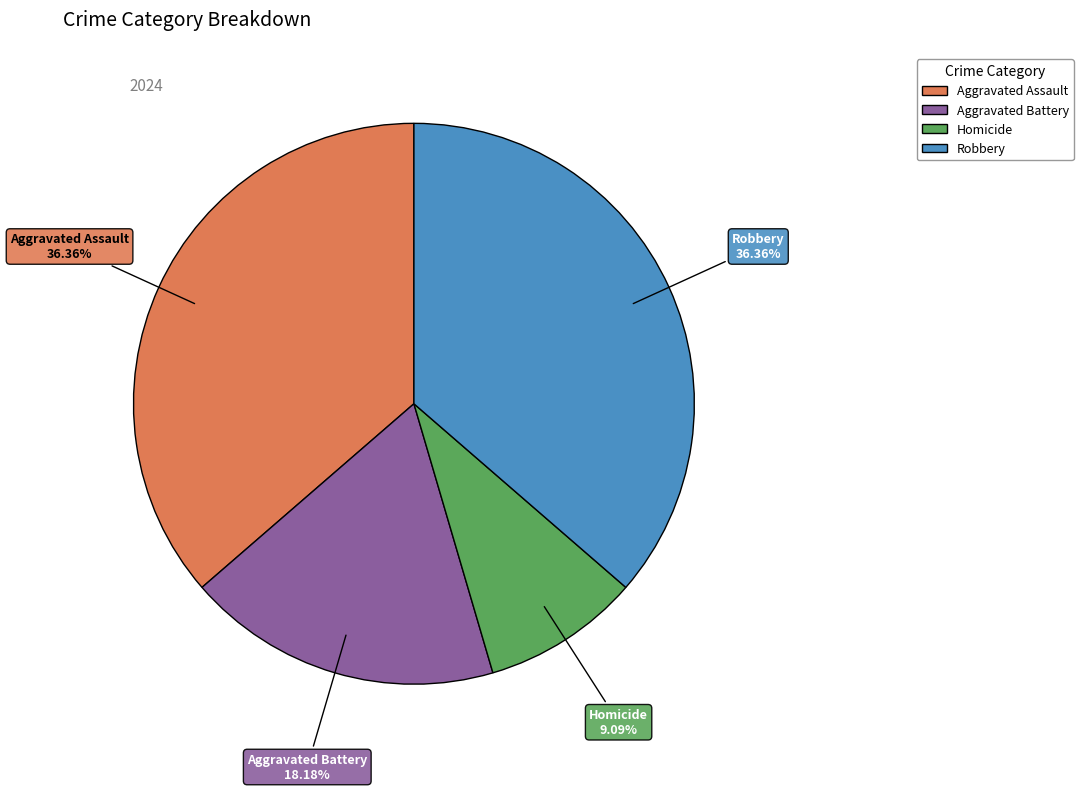

How much of the chart is everything except Homicide?

90.9%